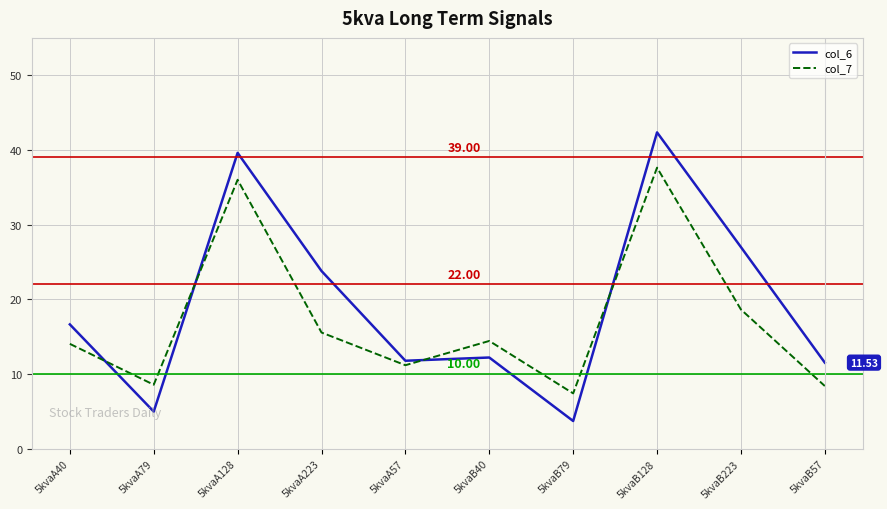

What is the minimum value for col_6?

3.7